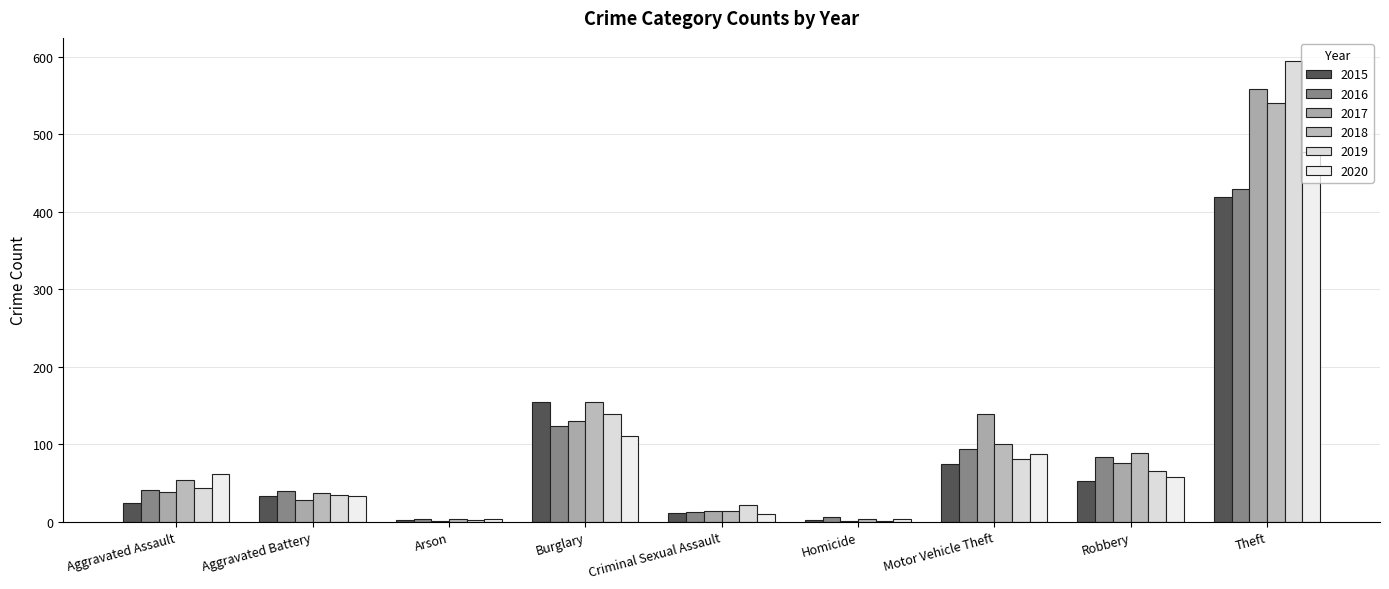

How many groups of bars are there?

9